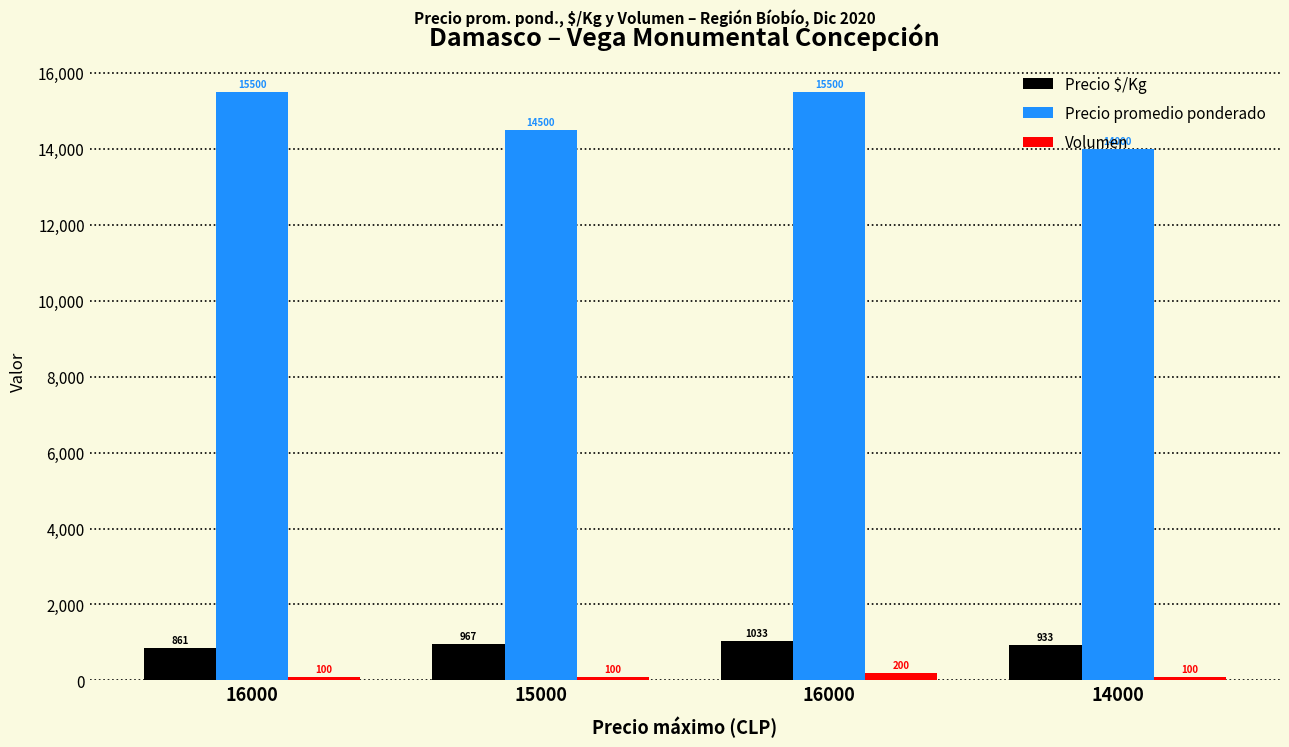

At how many categories does at least one series exceed 5984?

4